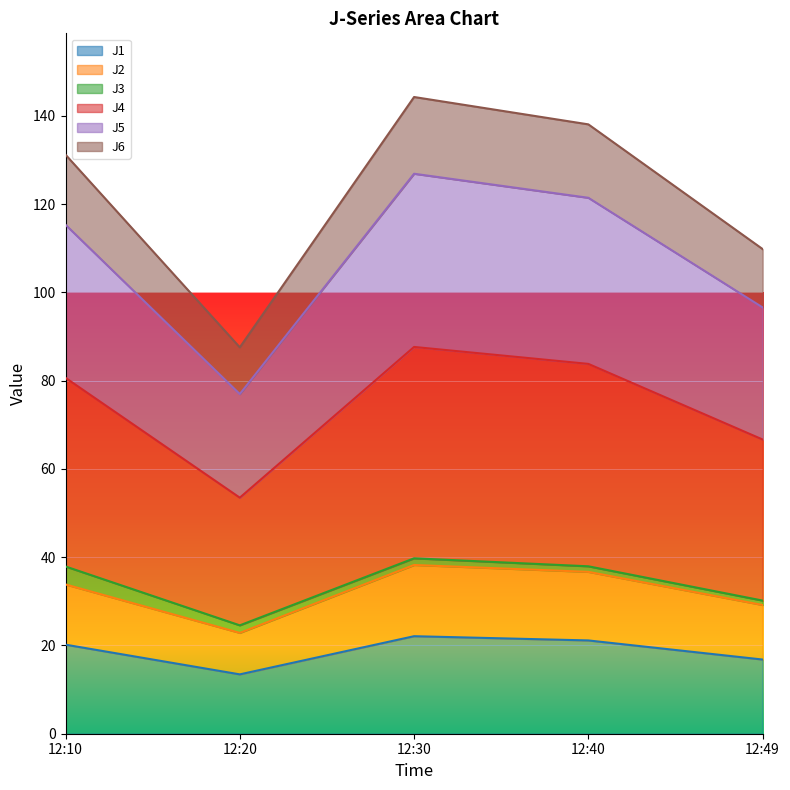

What is the difference between the maximum and second lowest values in the J1 series?

5.3